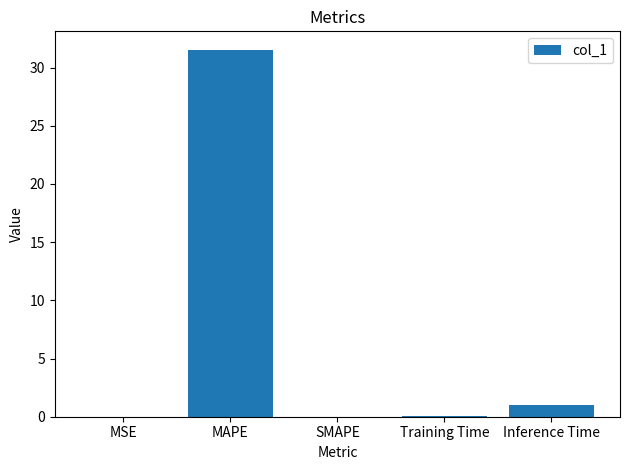

Read the value at Training Time.

0.1